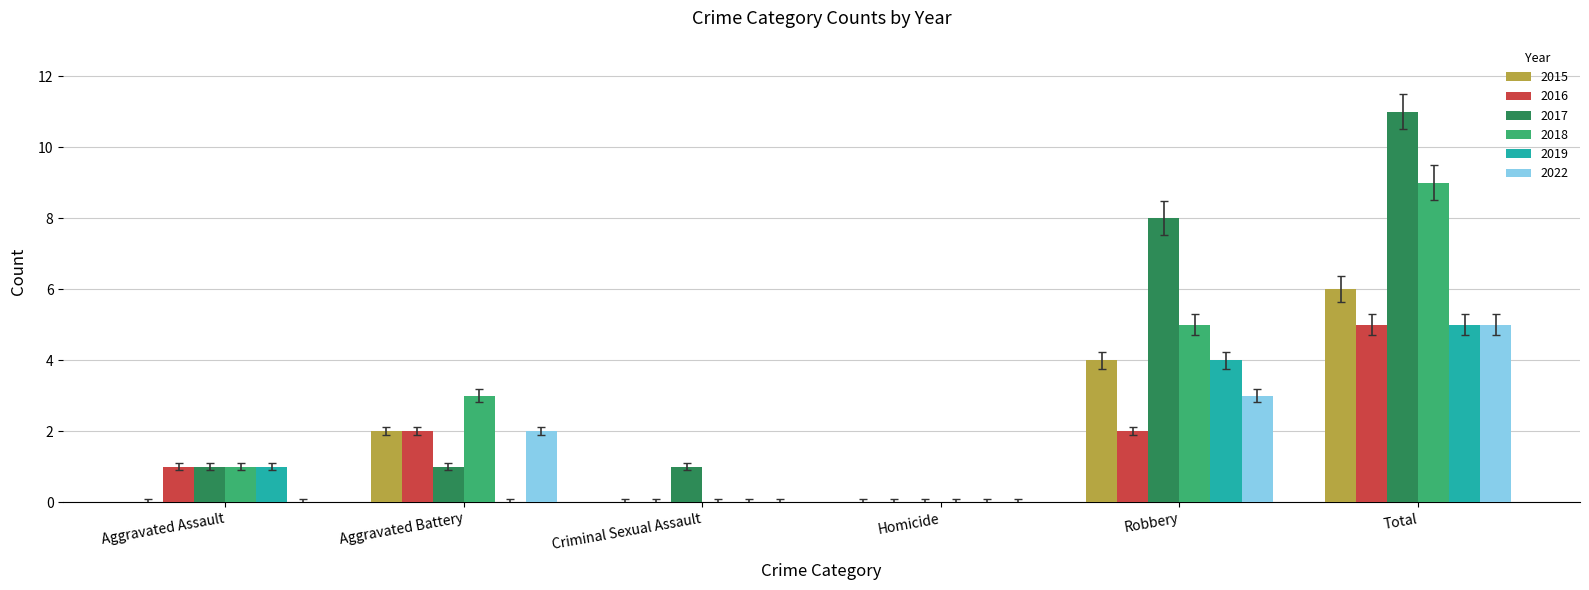

What is the sum of the 2018 values at Total and Homicide?

9